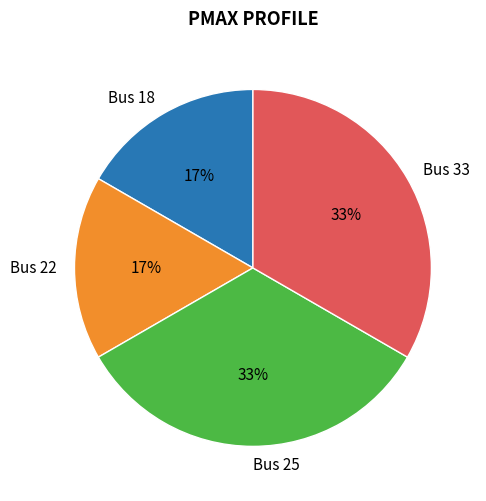

Is there any slice that represents more than half of the pie?

No